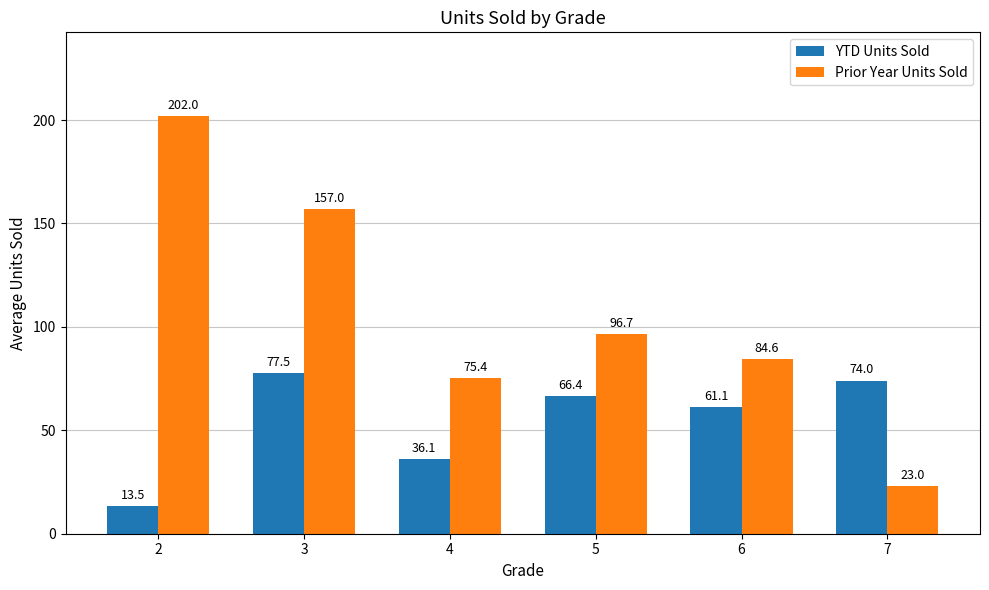

Which series has the widest spread of values?

Prior Year Units Sold